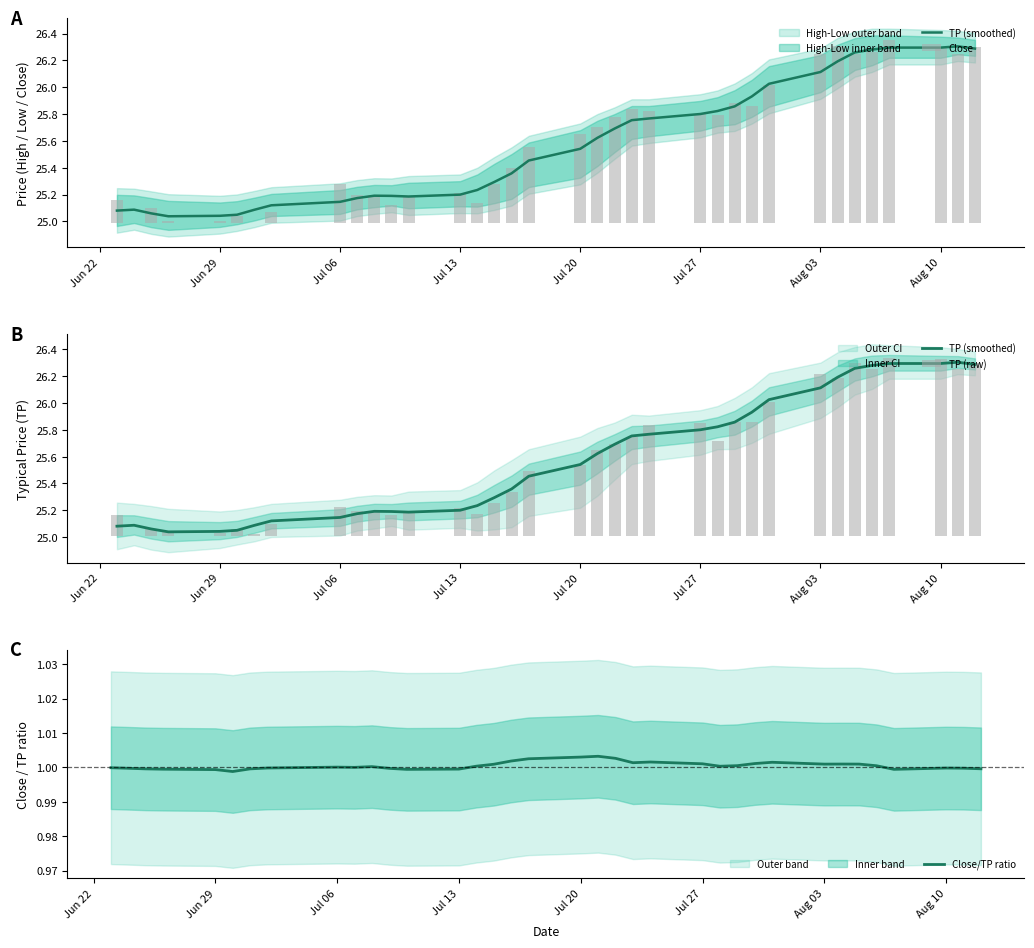

How many series are shown in this chart?

4